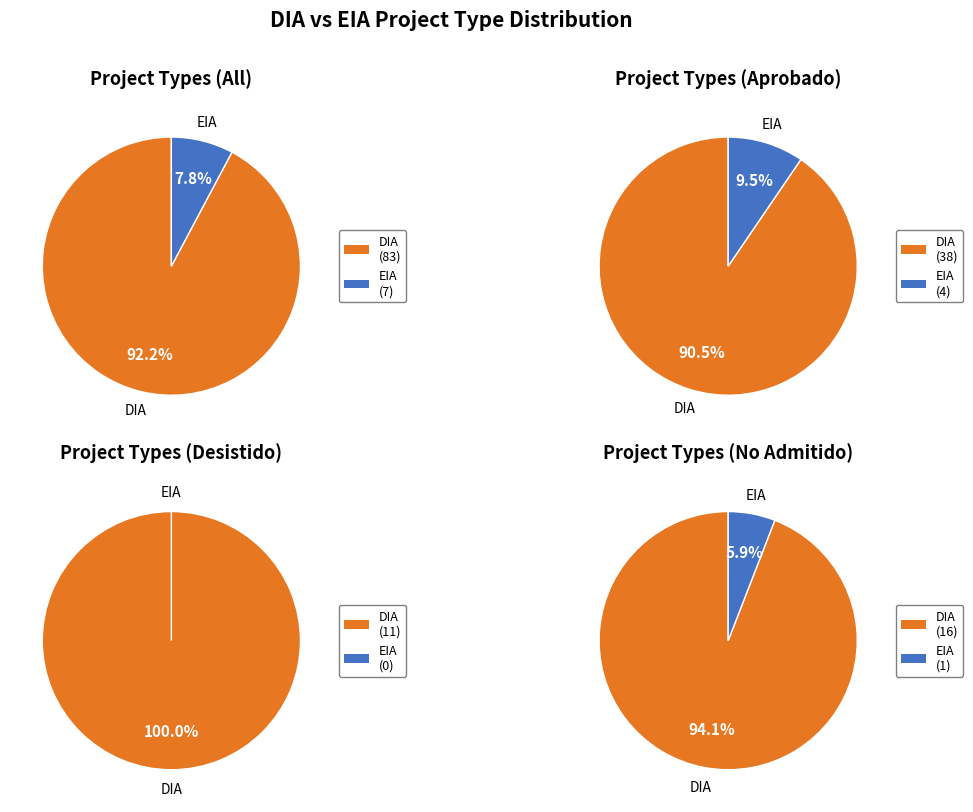

To the nearest percent, what is the average slice percentage?

50%